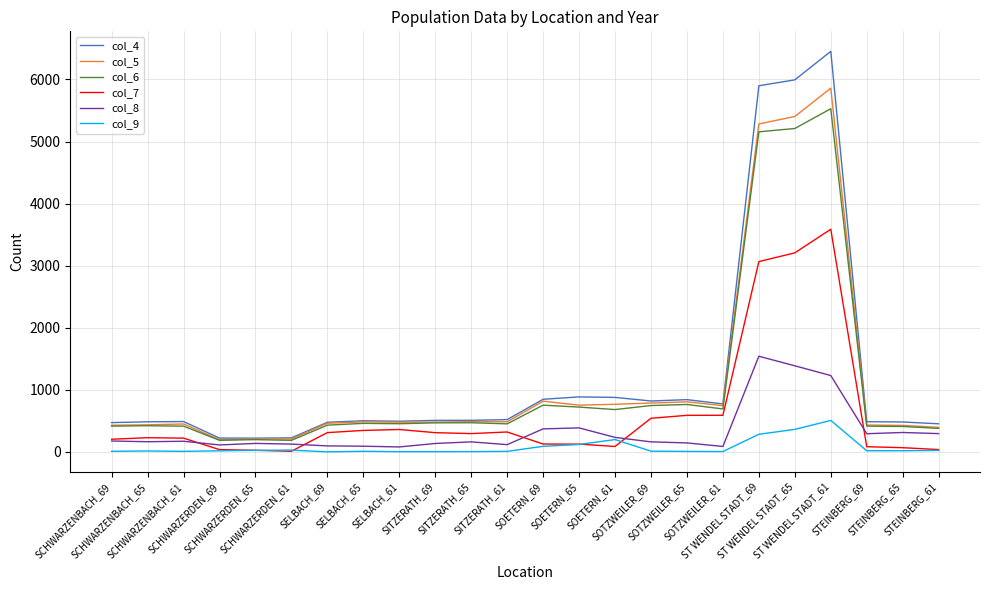

What position from the right is SITZERATH_65?

14